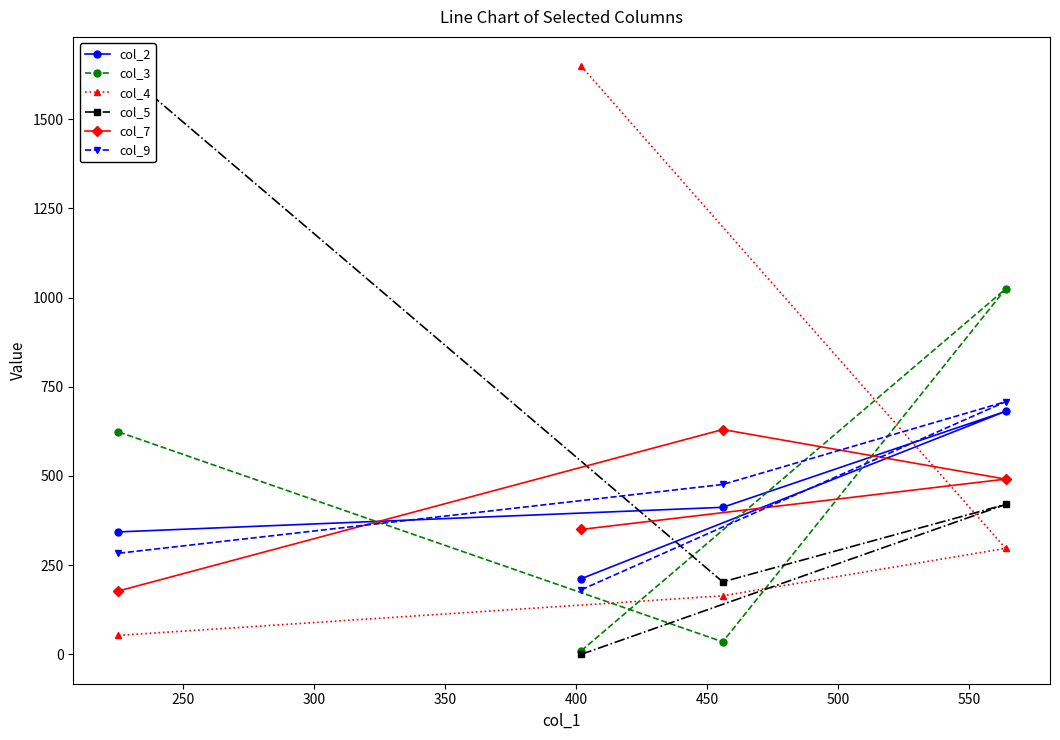

Does the chart have visible grid lines?

No